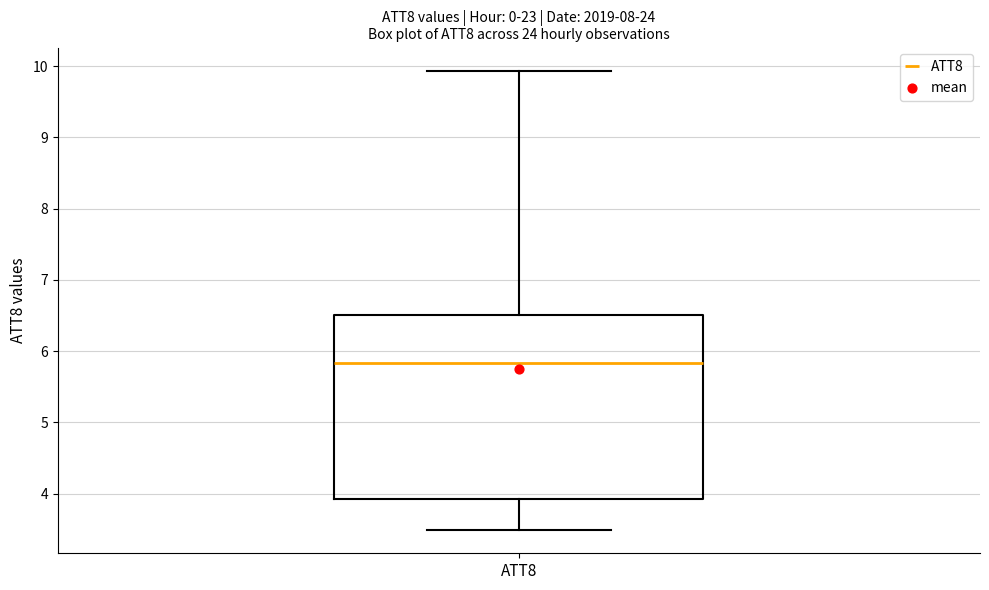

Transcribe this box plot: give where the median line is, the range the box spans, and where the two whiskers end, as read against the y-axis. The values are not printed on the chart, so give them approximately, as read against the axis.

median 5.8, box 3.9 to 6.5, whiskers 3.5 to 9.9